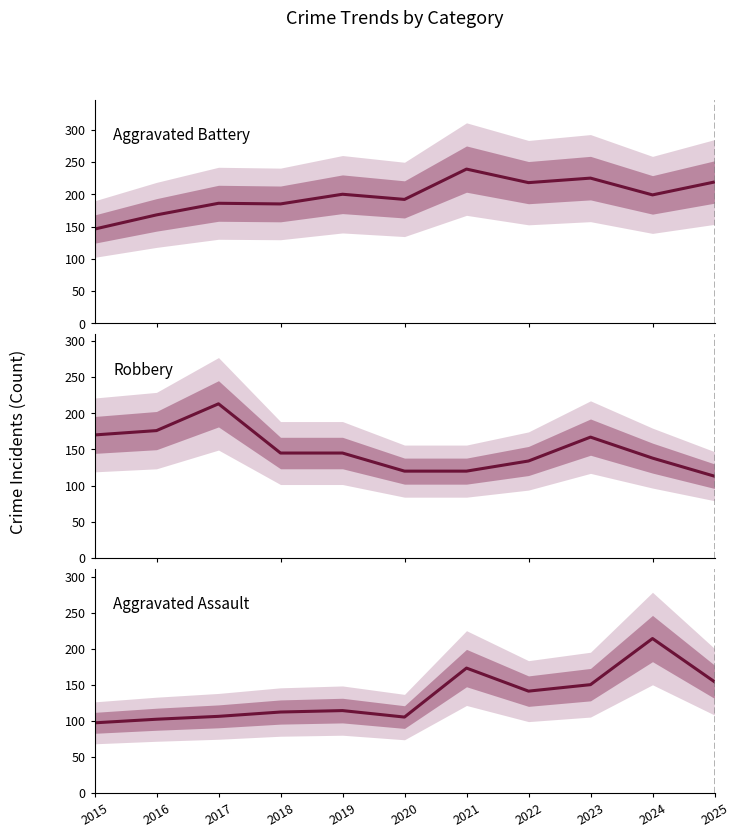

What is the sum of all Aggravated Battery values?

2177